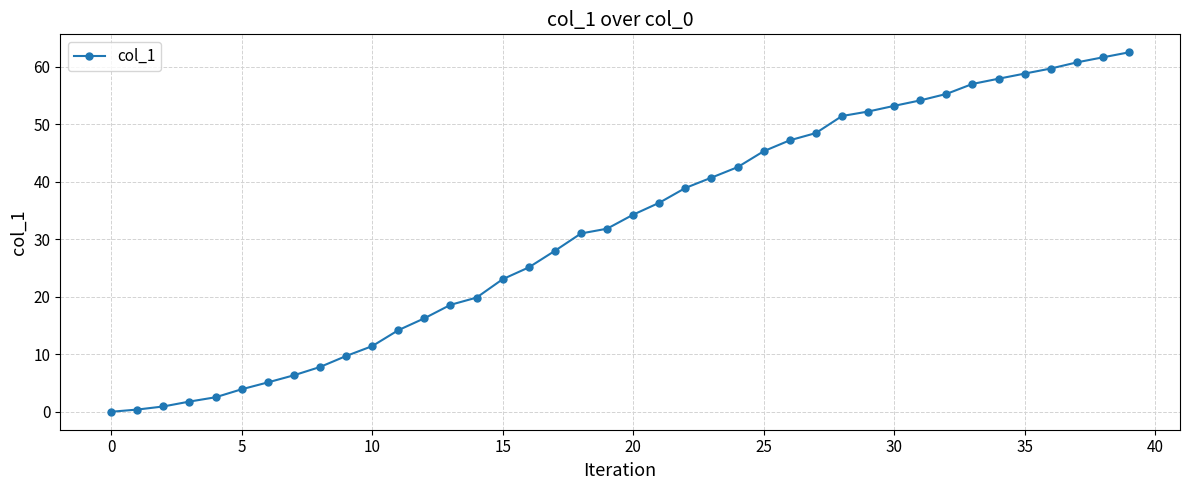

How many positive values are there?

39